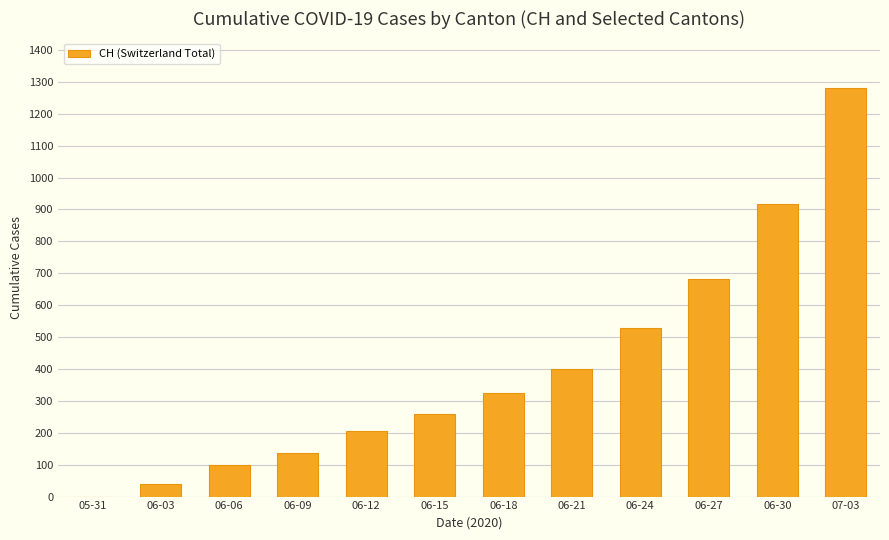

What is the sum of all values?

4871